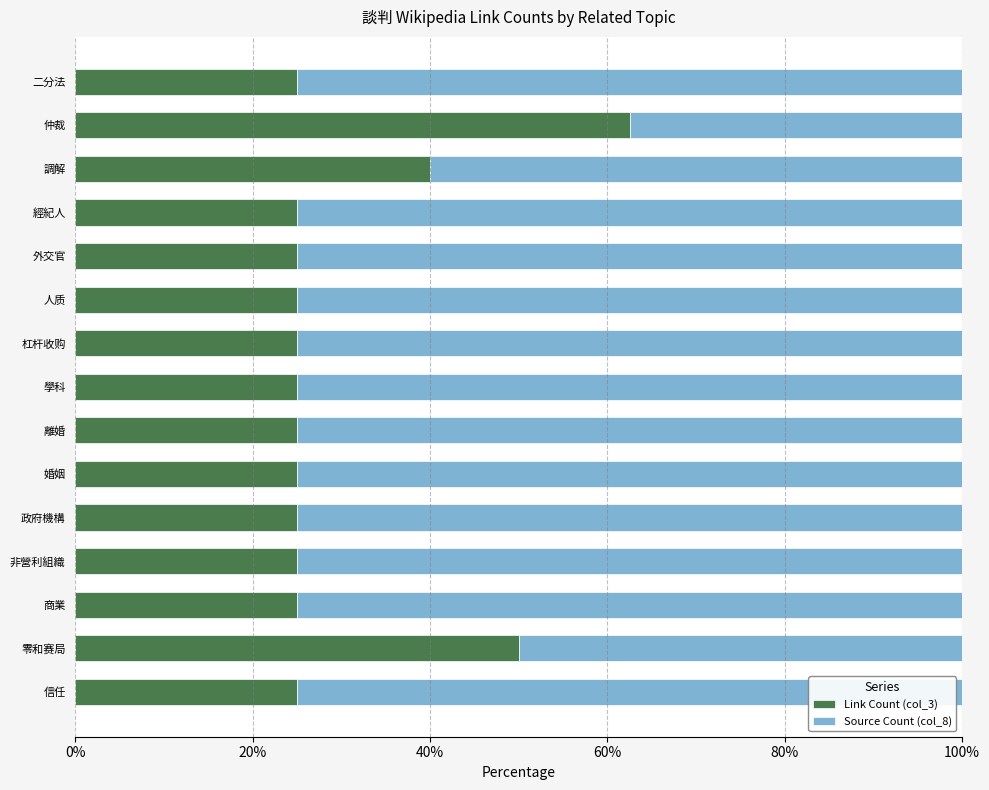

What is the total value across all series at 信任?

100.0